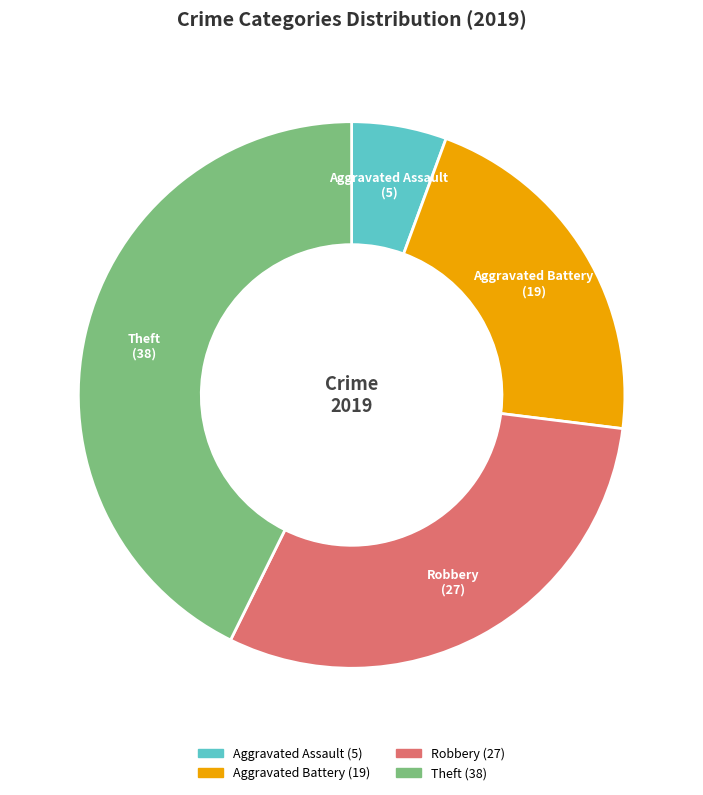

True or false: Robbery accounts for 37% of the total.

False